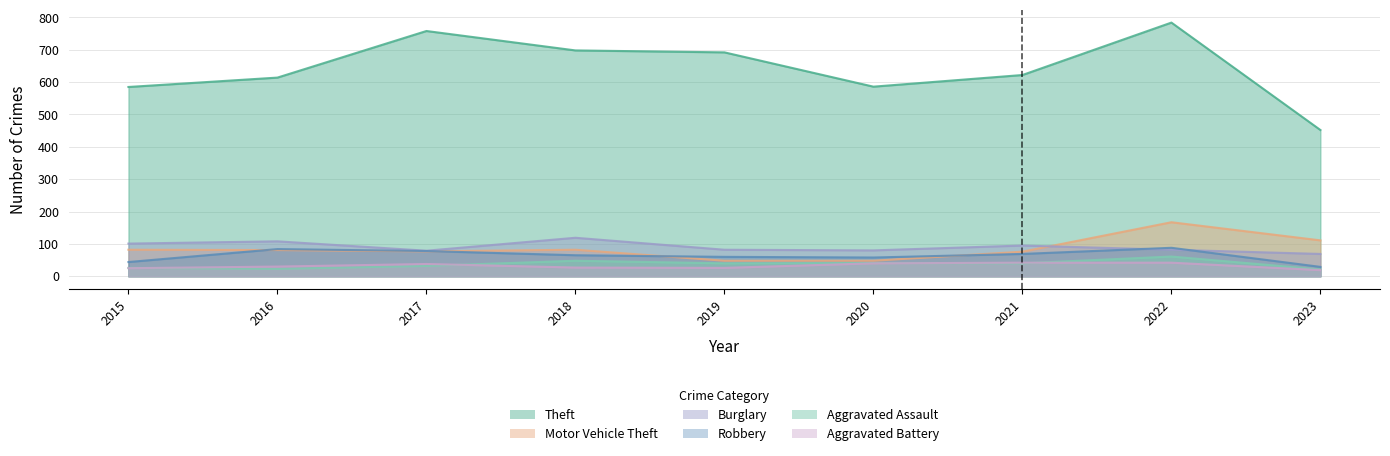

Is it true that Burglary equals 41 at 2017?

False